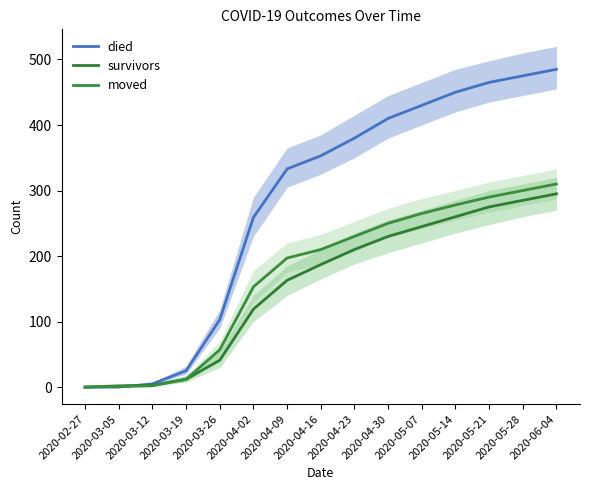

Reading right to left, list all the values displayed in this chart.

died: 485	475	465	450	430	410	380	353	333	259	103	25	5	0	0
survivors: 295	285	275	260	245	230	210	187	163	119	41	12	3	2	0
moved: 310	300	290	278	265	250	230	210	197	153	57	12	2	1	0